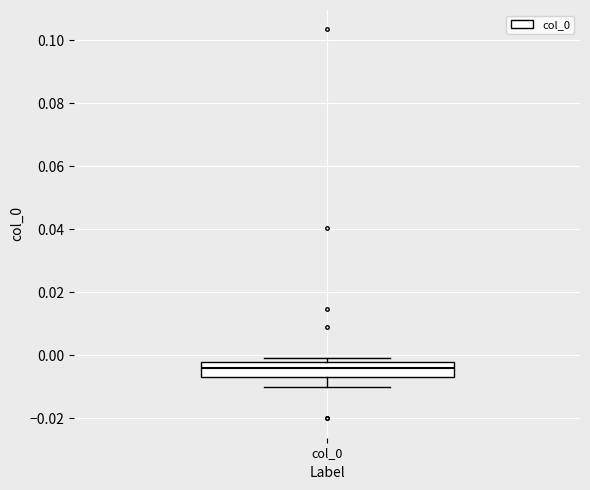

Read this box plot against the y-axis: the position of the median line, the range covered by the box, and the ends of both whiskers. The values are not printed on the chart, so give them approximately, as read against the axis.

median -0.004, box -0.006 to -0.002, whiskers -0.010 to 0.000